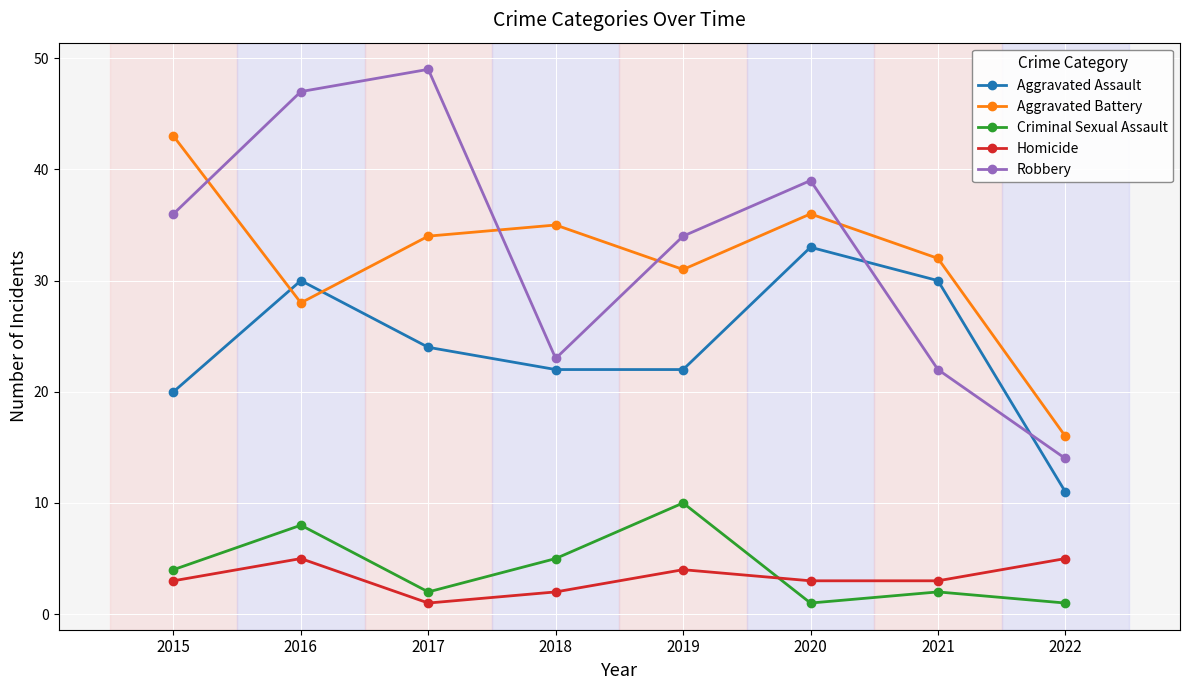

Read the Homicide value at 2021.

3